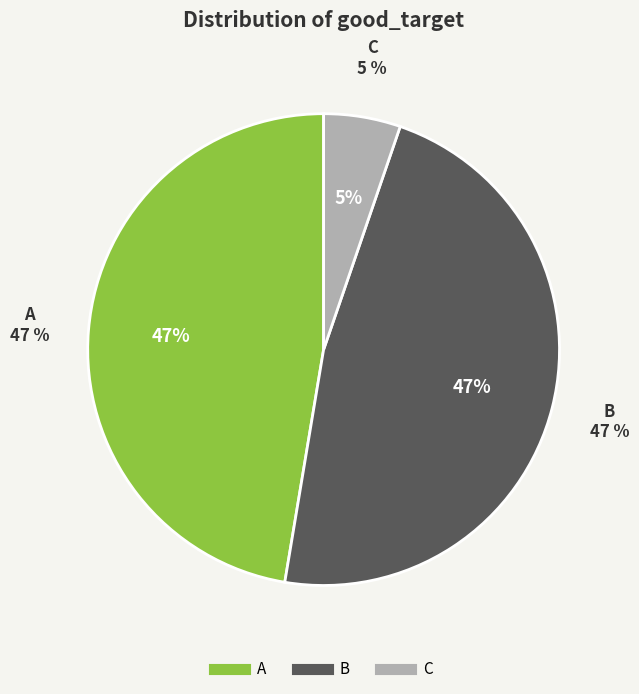

What is the ratio of the value at C to the value at A?

0.1